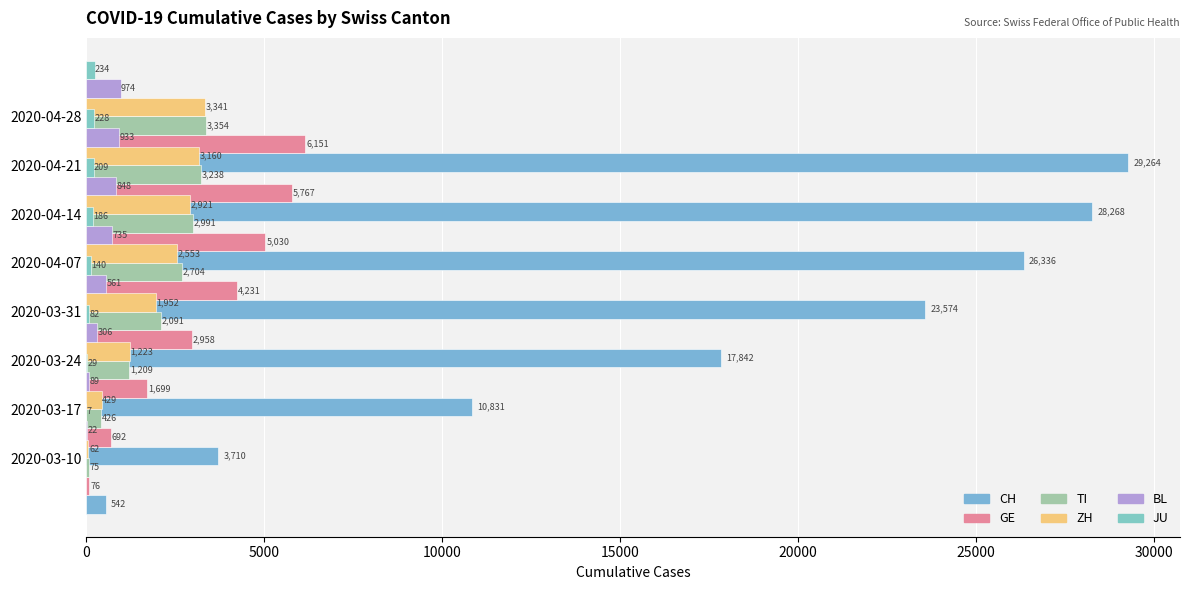

What is the difference between the highest and lowest values at 5000?

3681